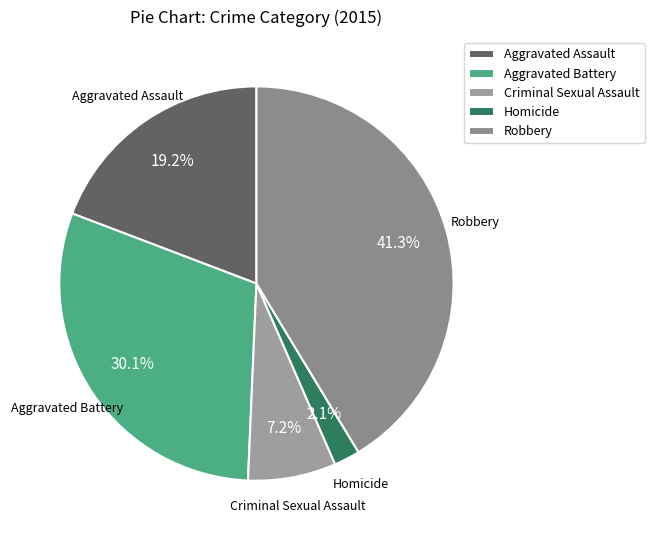

Which category has the smallest portion of the pie?

Homicide